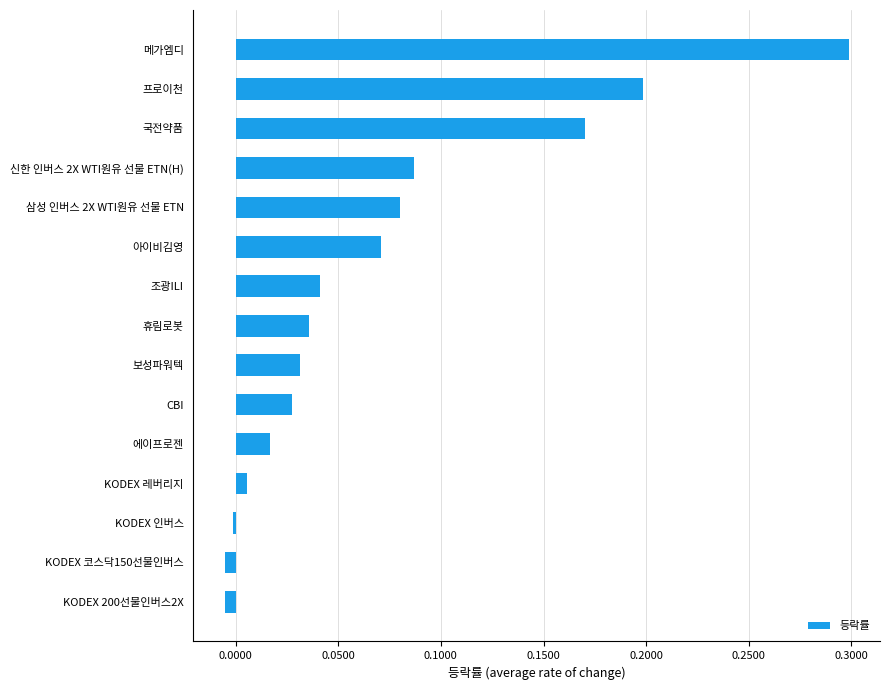

Which category has the highest value across all series?

메가엠디